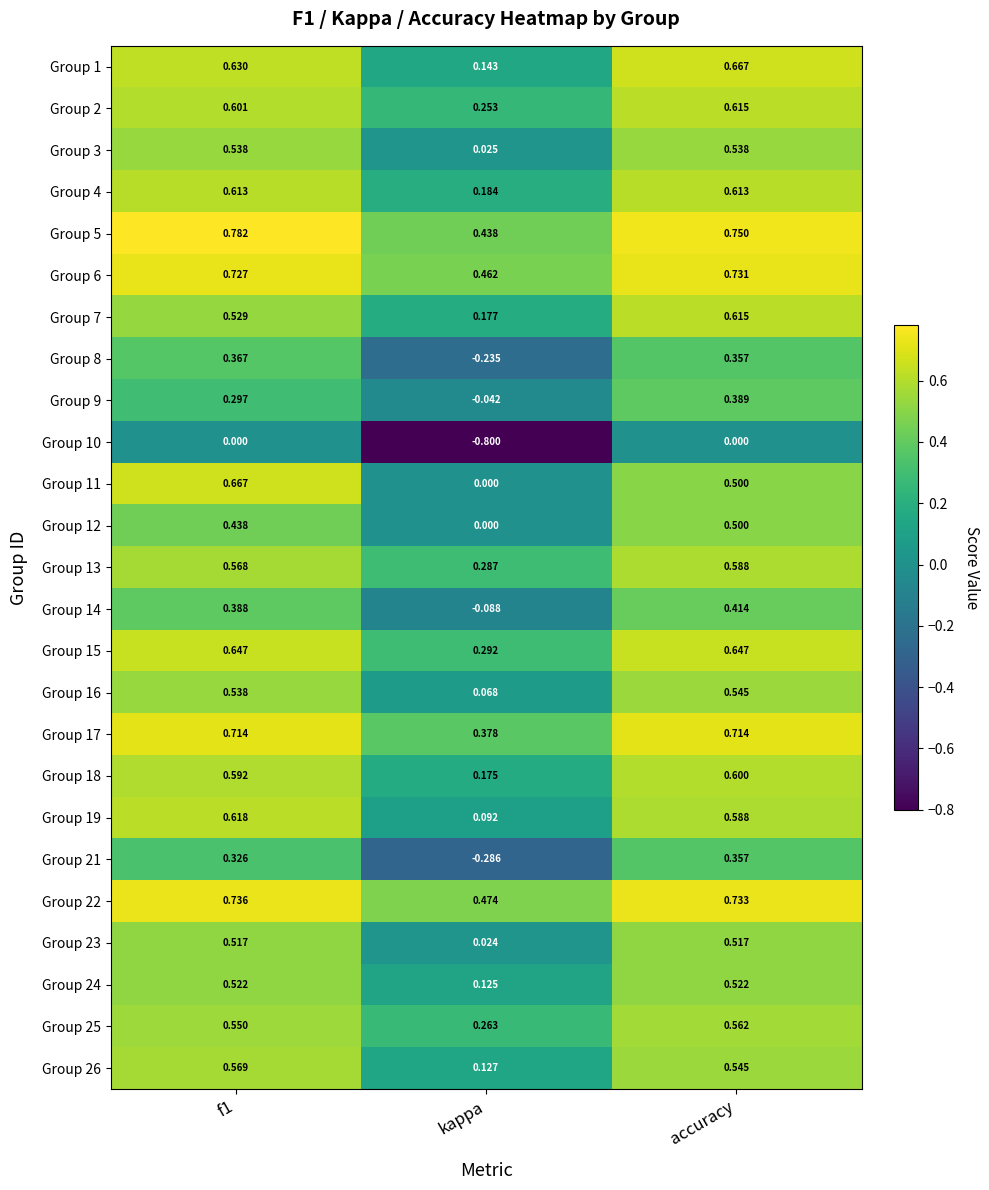

Where is Group 14 nearest to the value 0?

kappa